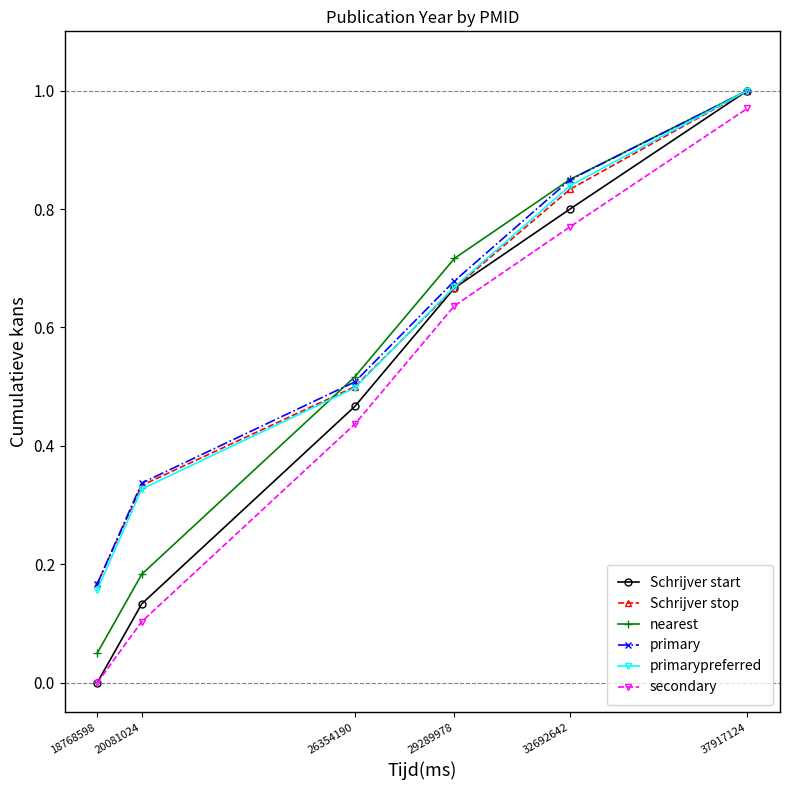

Which series has the largest range (max minus min)?

Schrijver start